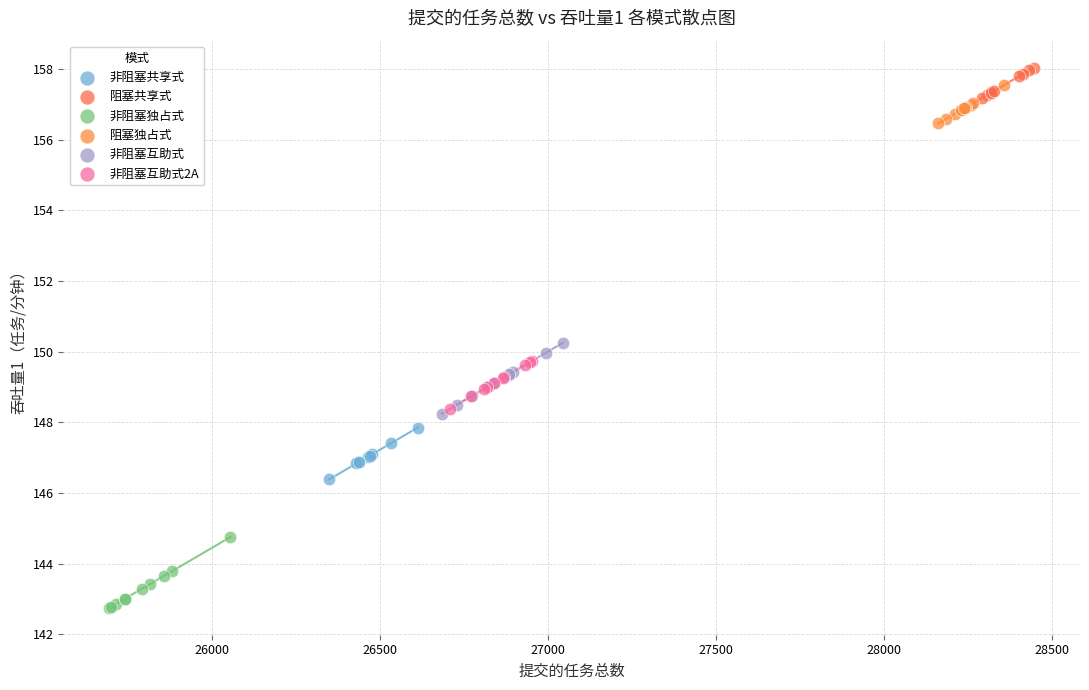

Which series contains the lowest Y value?

非阻塞独占式